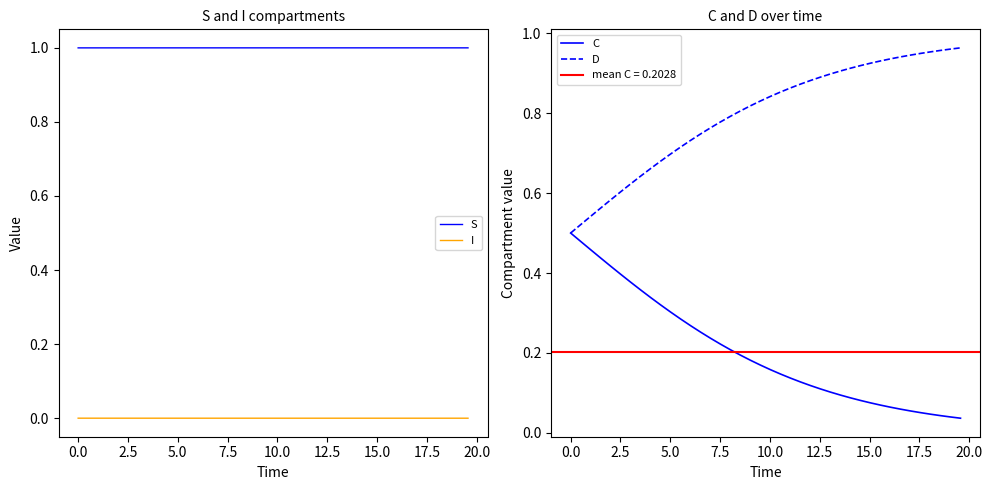

Is the value of D at 11 greater than the value of I at 30?

Yes